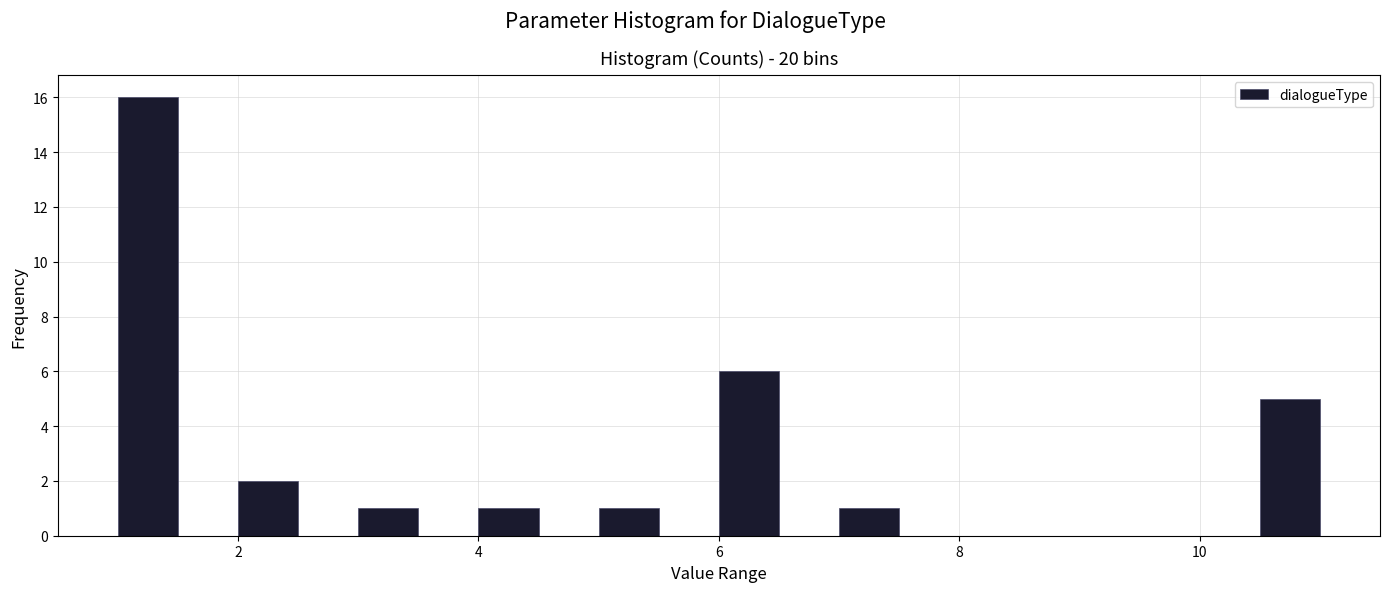

Read against the x-axis, roughly where is the centre of the tallest bar?

1.2